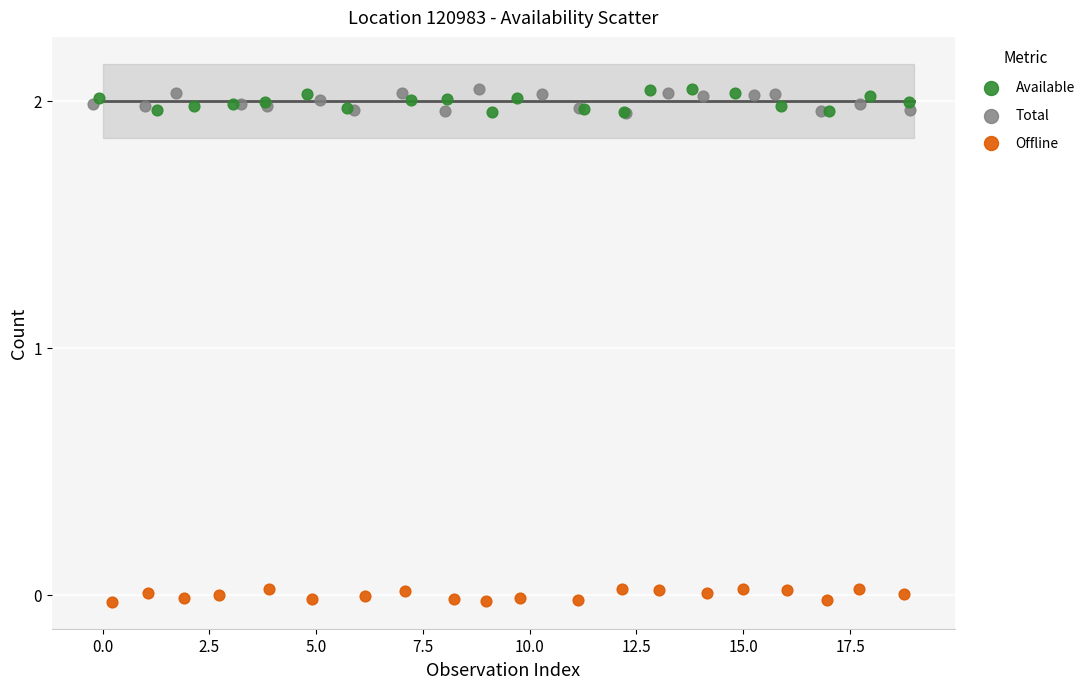

Which series reaches the minimum Y coordinate?

Offline